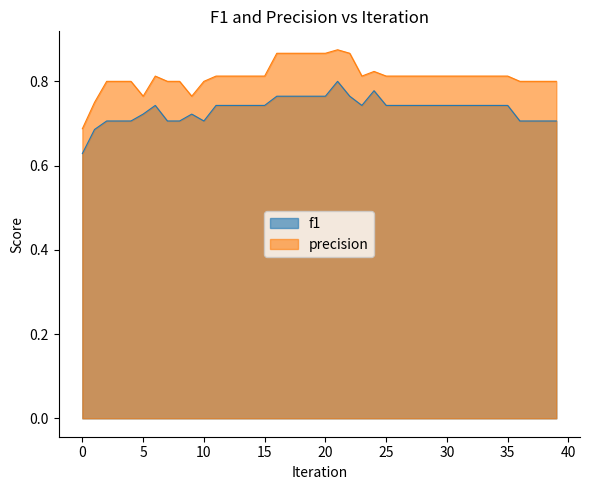

At which category does f1 reach its first local peak?

6